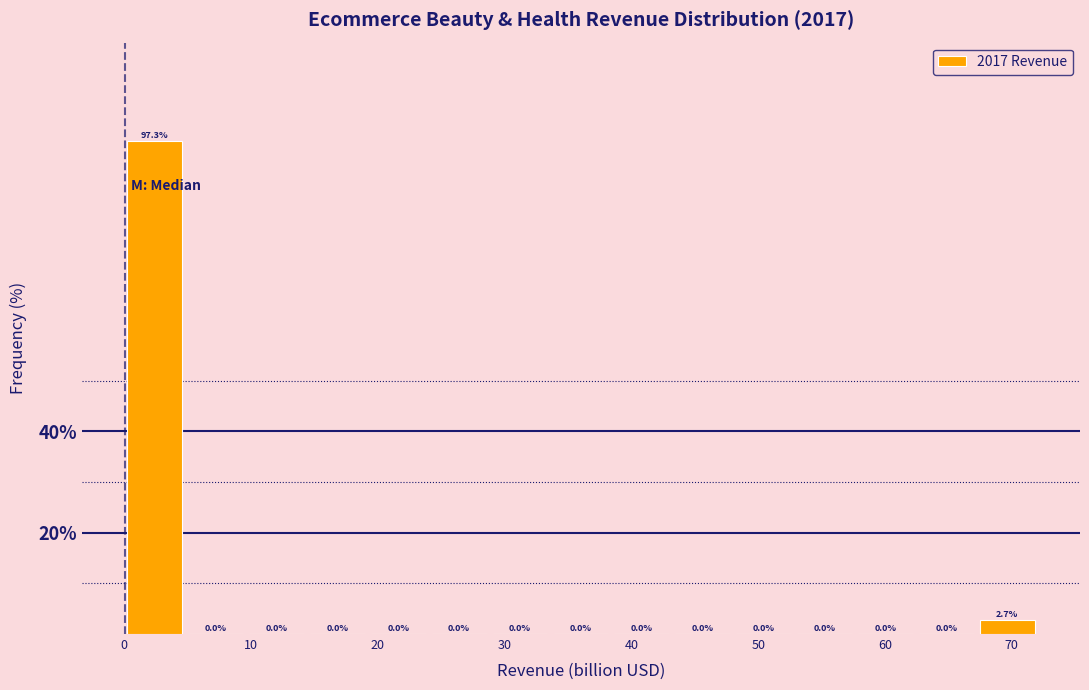

Reading left to right, transcribe this chart: for each bar, give the range it covers on the x-axis and its height. The bar edges are not printed on the chart, so give them approximately, as read against the axis.

0 to 5: 97.3
5 to 10: 0.0
10 to 14: 0.0
14 to 19: 0.0
19 to 24: 0.0
24 to 29: 0.0
29 to 34: 0.0
34 to 38: 0.0
38 to 43: 0.0
43 to 48: 0.0
48 to 53: 0.0
53 to 58: 0.0
58 to 62: 0.0
62 to 67: 0.0
67 to 72: 2.7